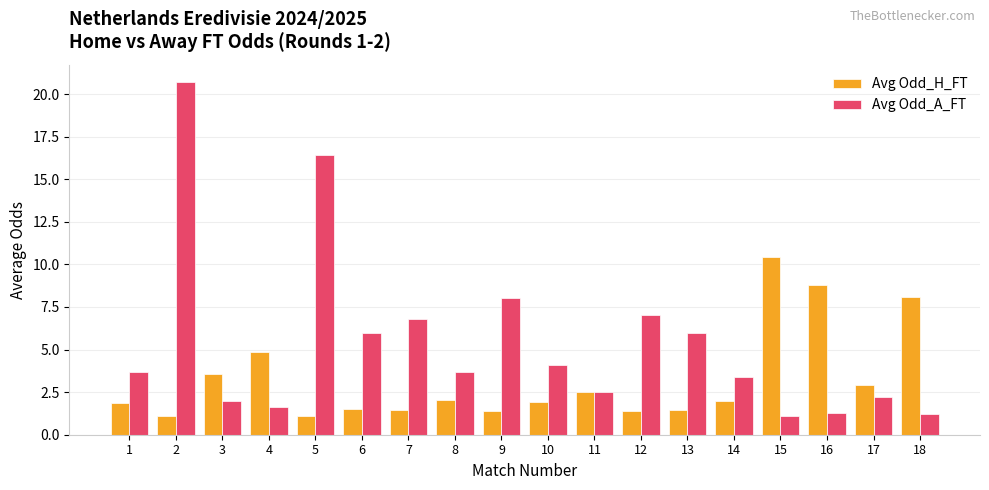

How many data points in Avg Odd_A_FT are above 3?

11